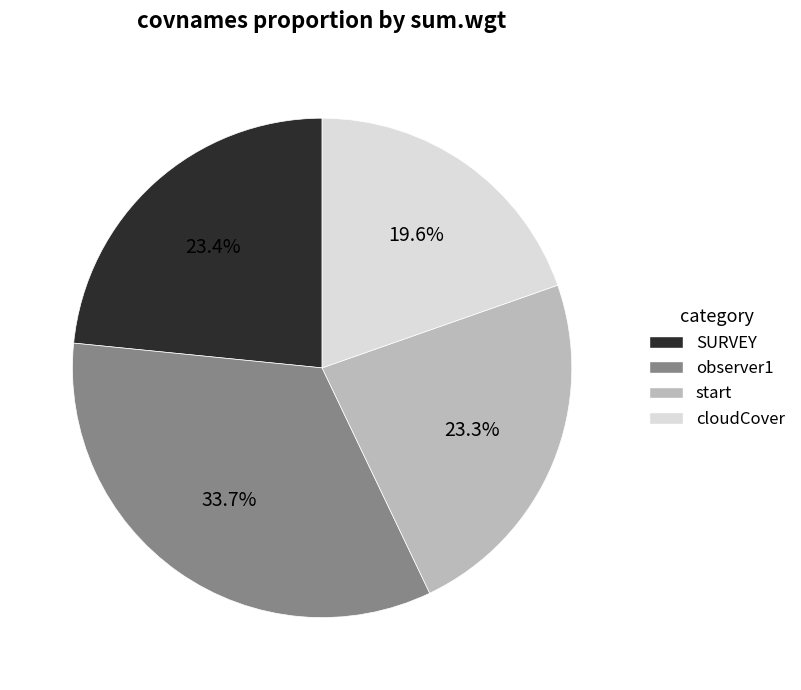

What percentage is NOT represented by SURVEY?

76.6%